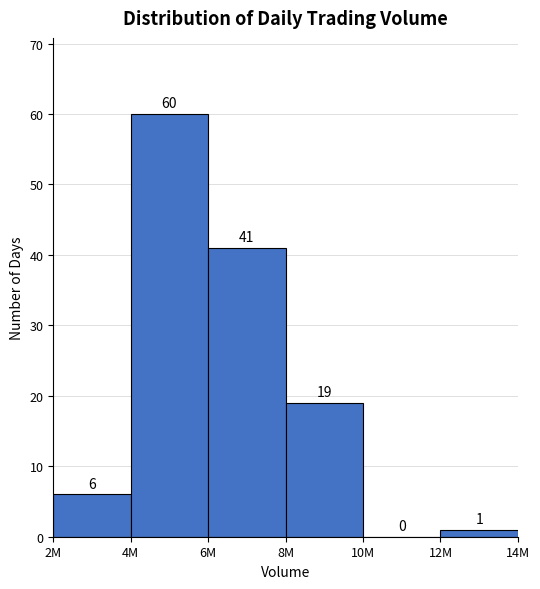

Reading left to right, transcribe all the data shown in this chart.

2M=6	4M=60	6M=41	8M=19	10M=0	12M=1